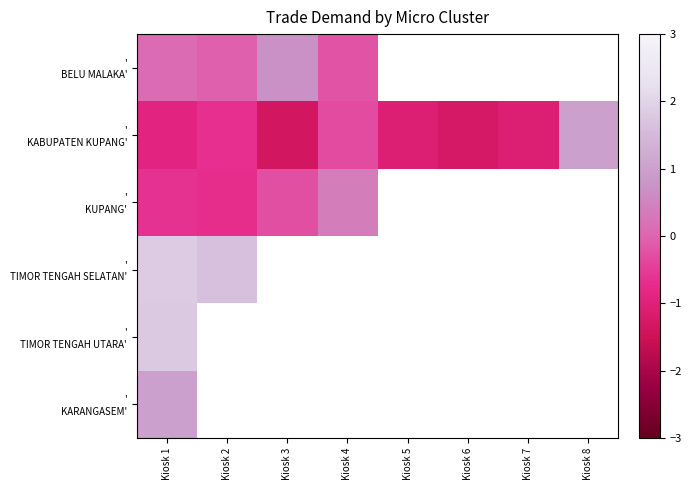

What is the smallest value displayed?

-1.3